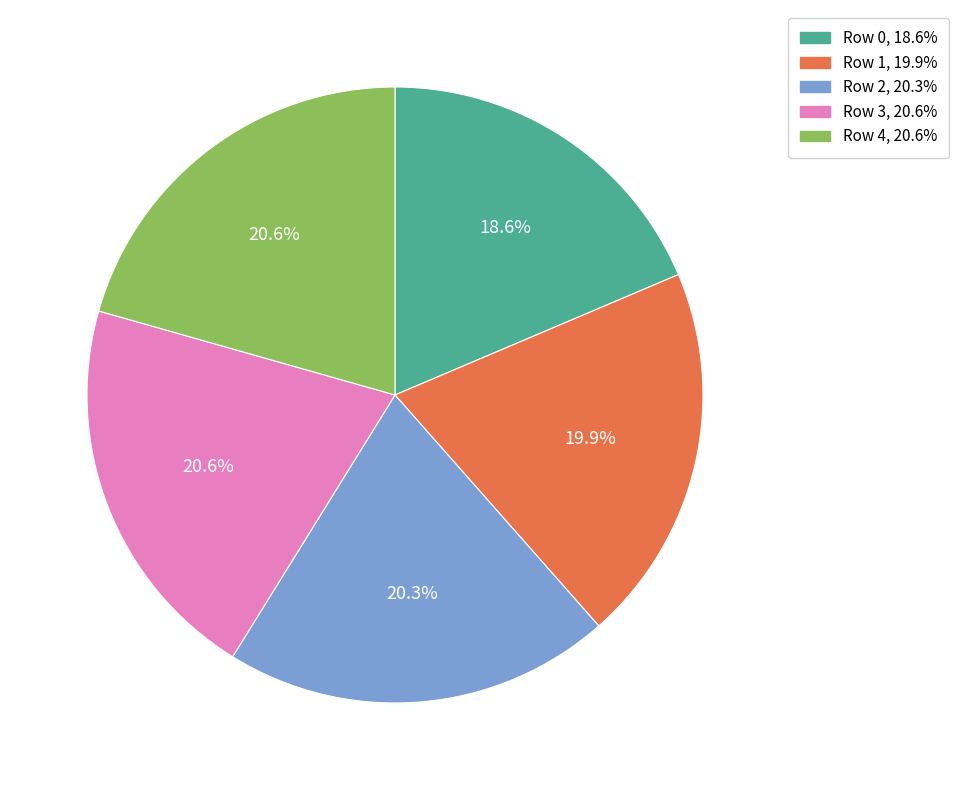

Which category has the smallest portion of the pie?

Row 0